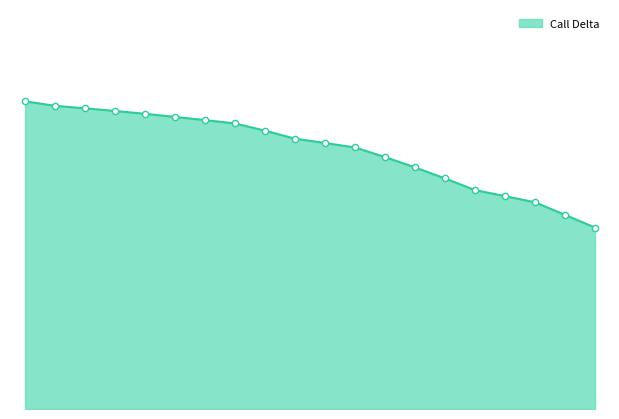

Is this an area chart (filled region under the line)?

Yes